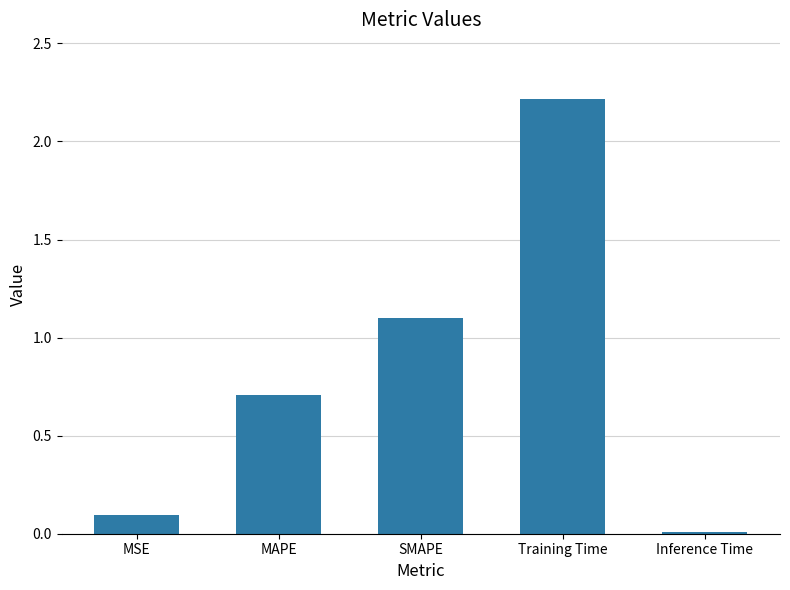

List the labels in order of value, largest first.

Training Time, SMAPE, MAPE, MSE, Inference Time